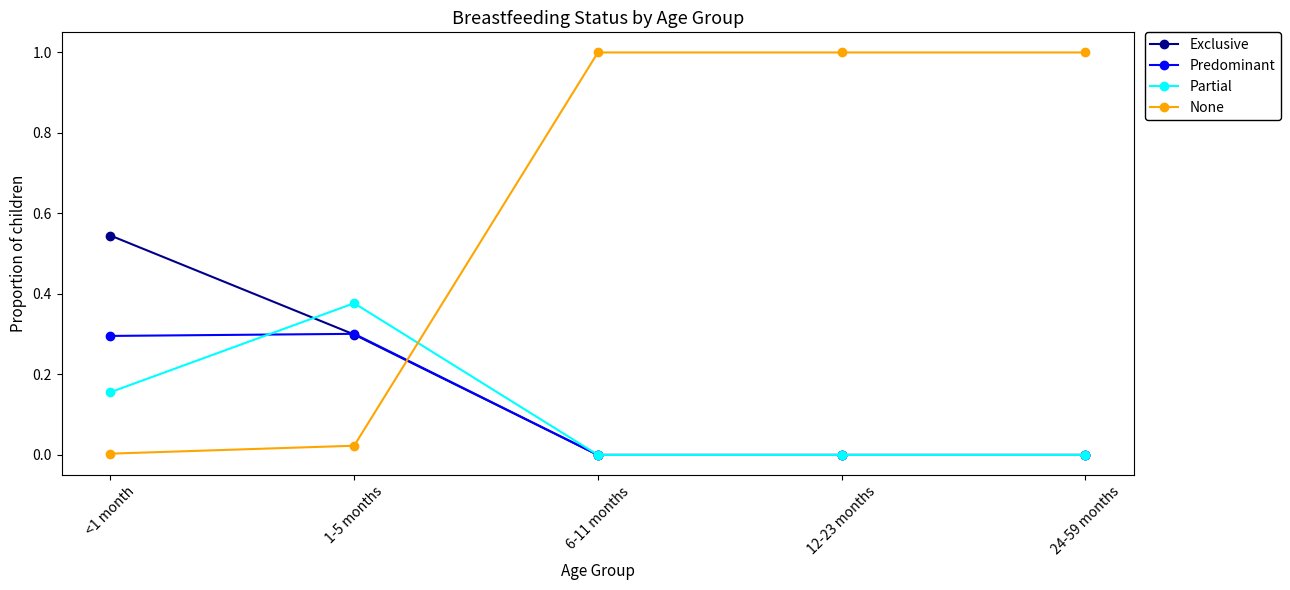

What is the highest value of the None series?

1.0